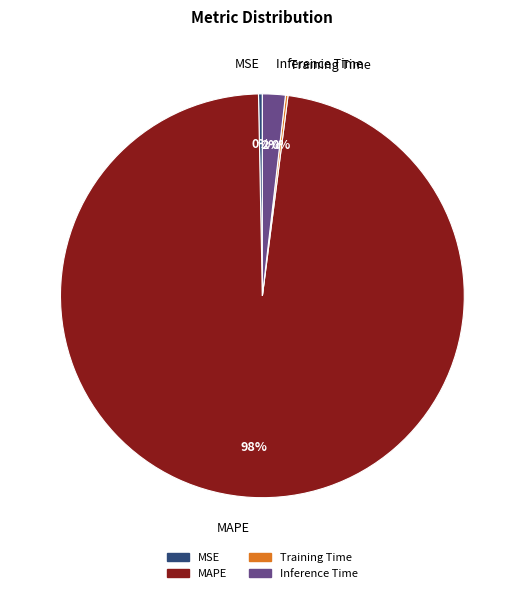

Is there any slice that represents more than half of the pie?

Yes